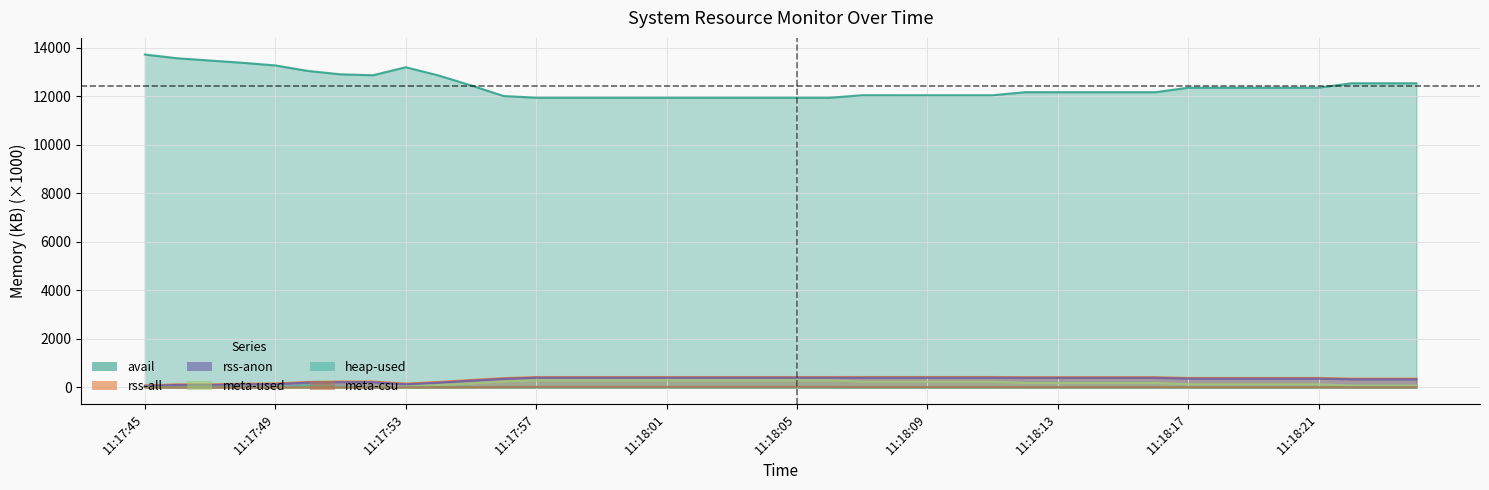

The meta-used series shows 434.2 at 11:18:04. True or false?

False